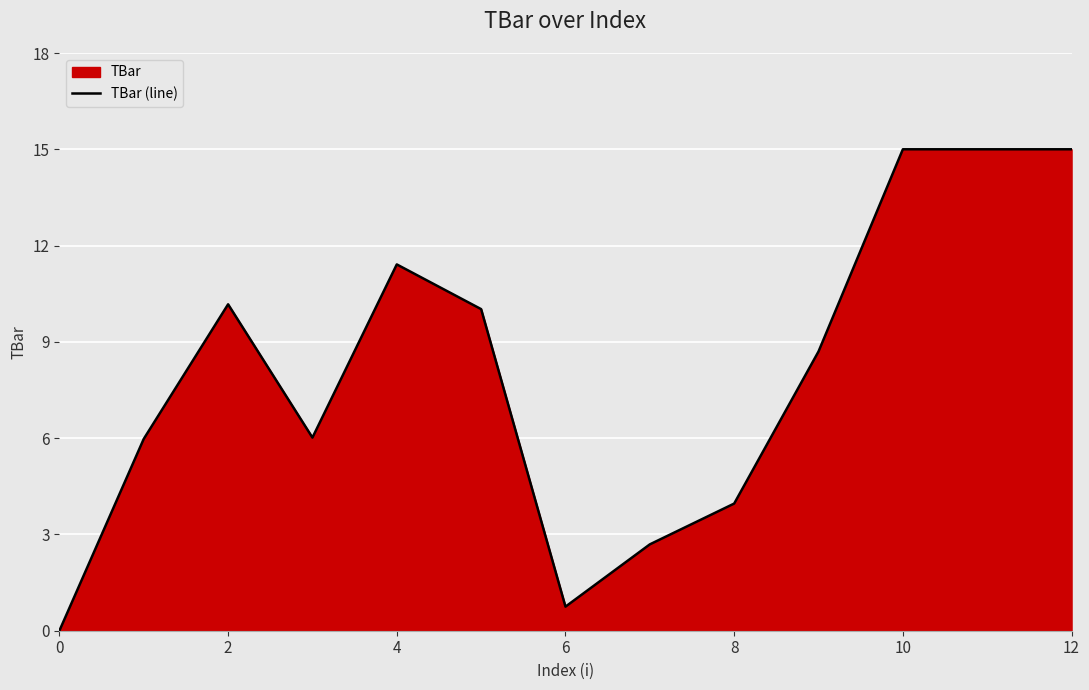

Reading right to left, extract all data points from this chart.

15.0	15.0	15.0	8.7	4.0	2.7	0.8	10.0	11.4	6.0	10.2	6.0	0.0